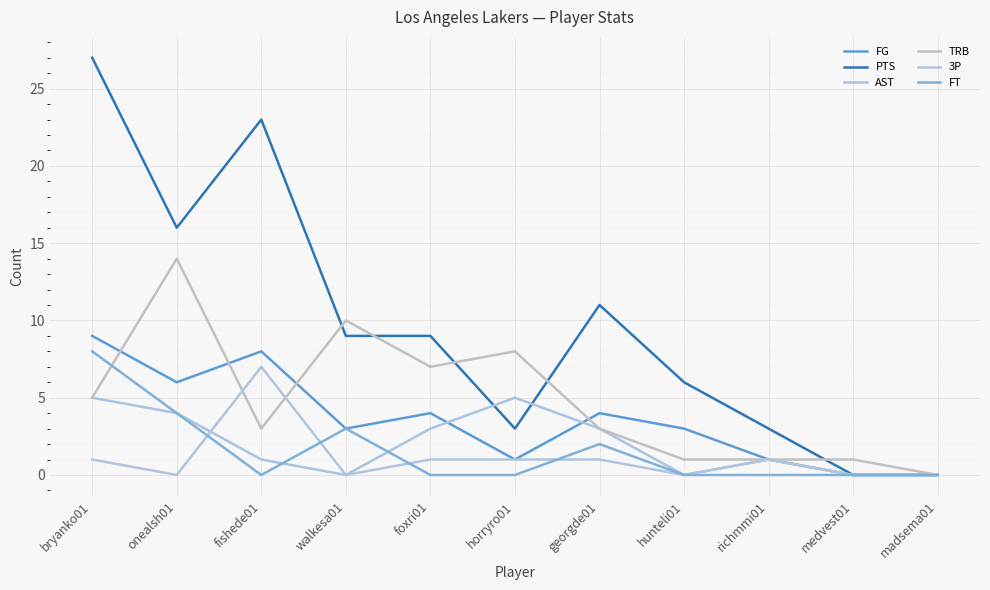

What is the label of the 11th point from the left?

madsema01